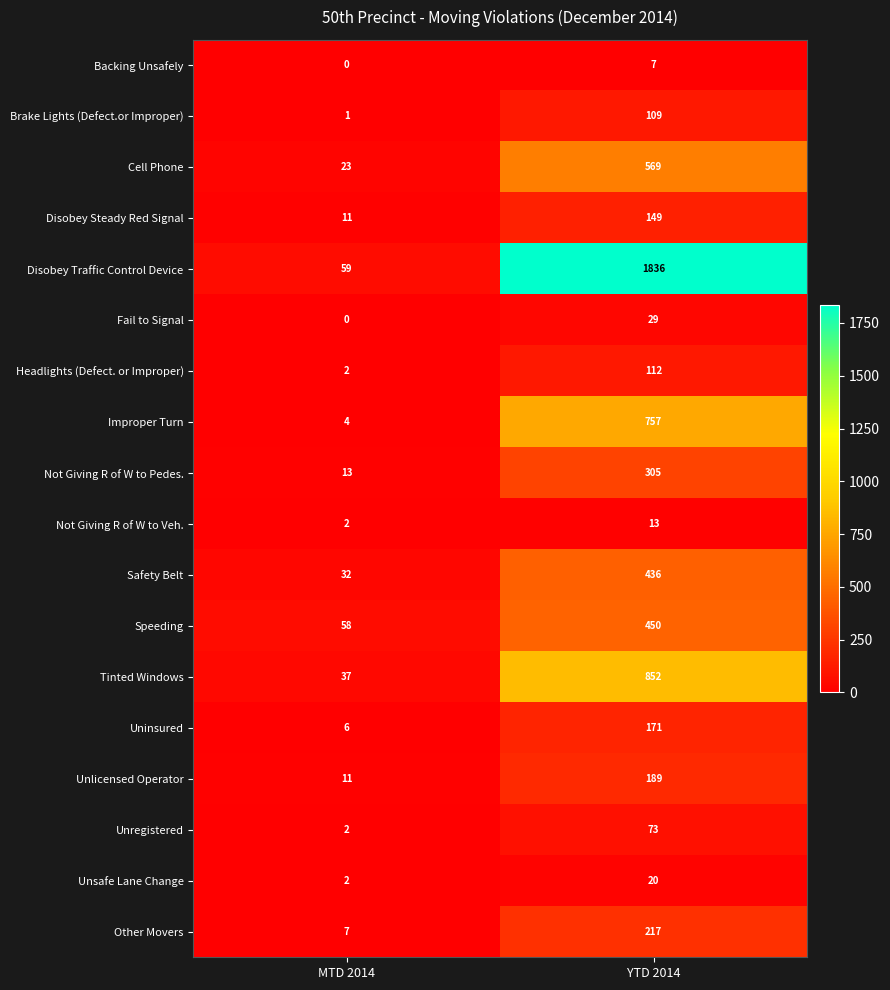

Which series has the widest spread of values?

Disobey Traffic Control Device